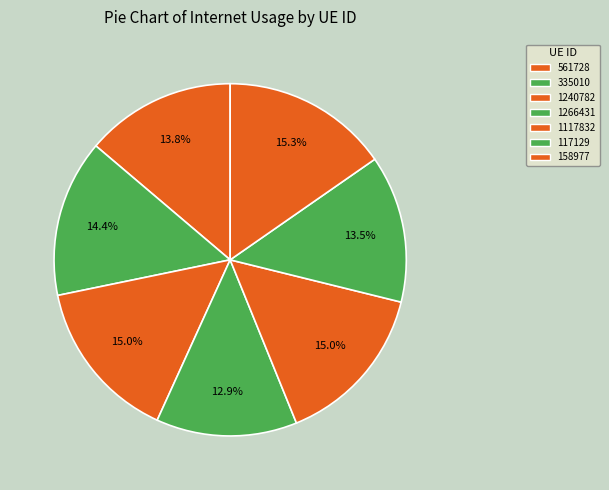

Between 117129 and 335010, which is larger?

335010